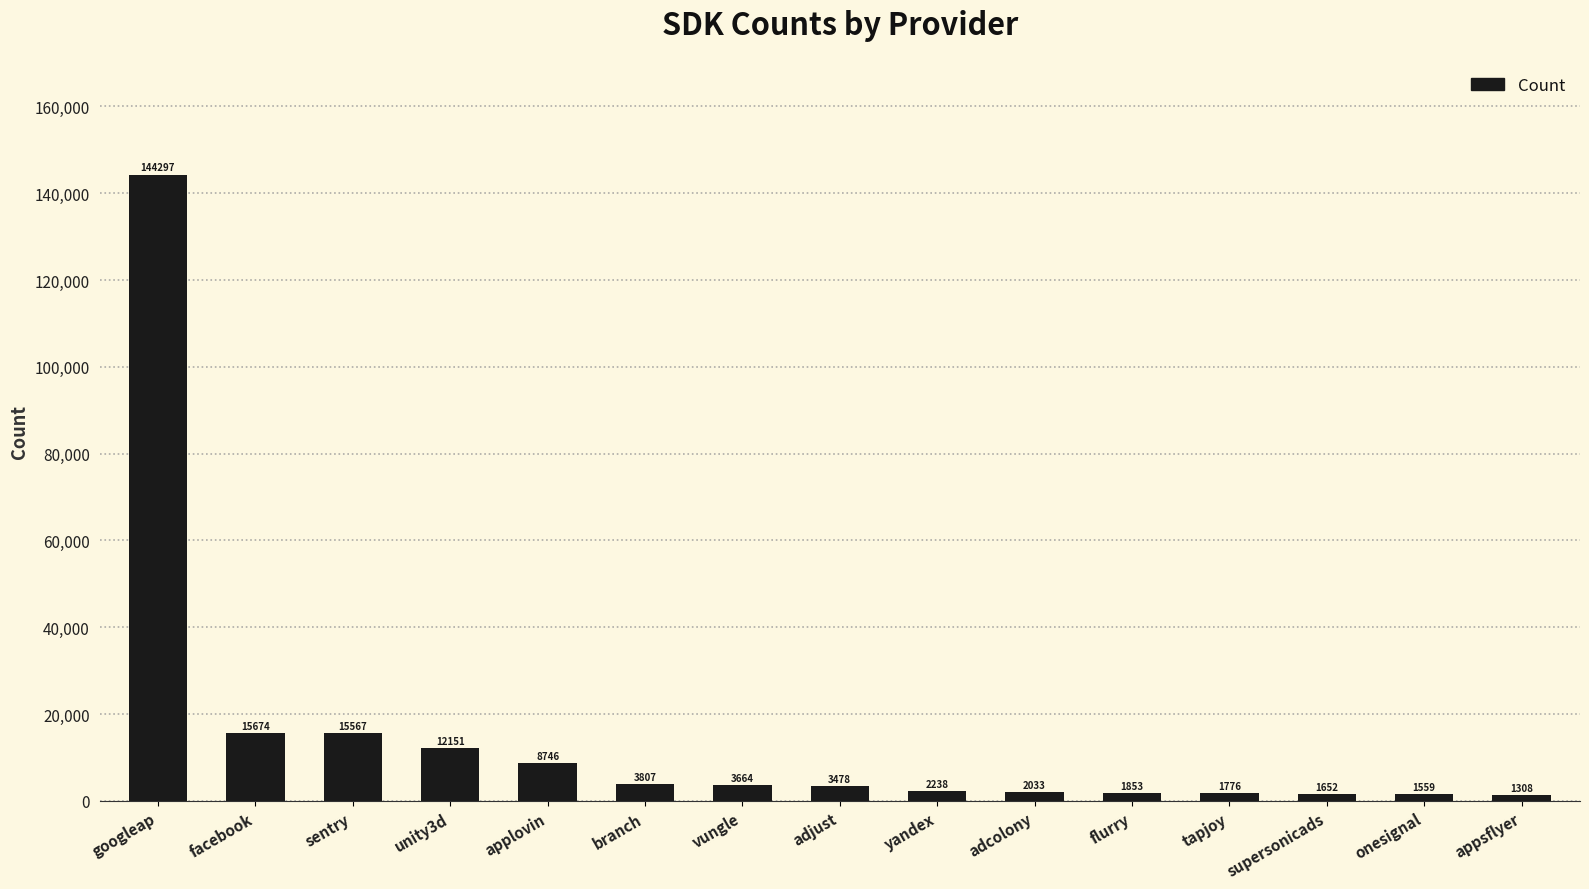

Which category has the highest value across all series?

googleap